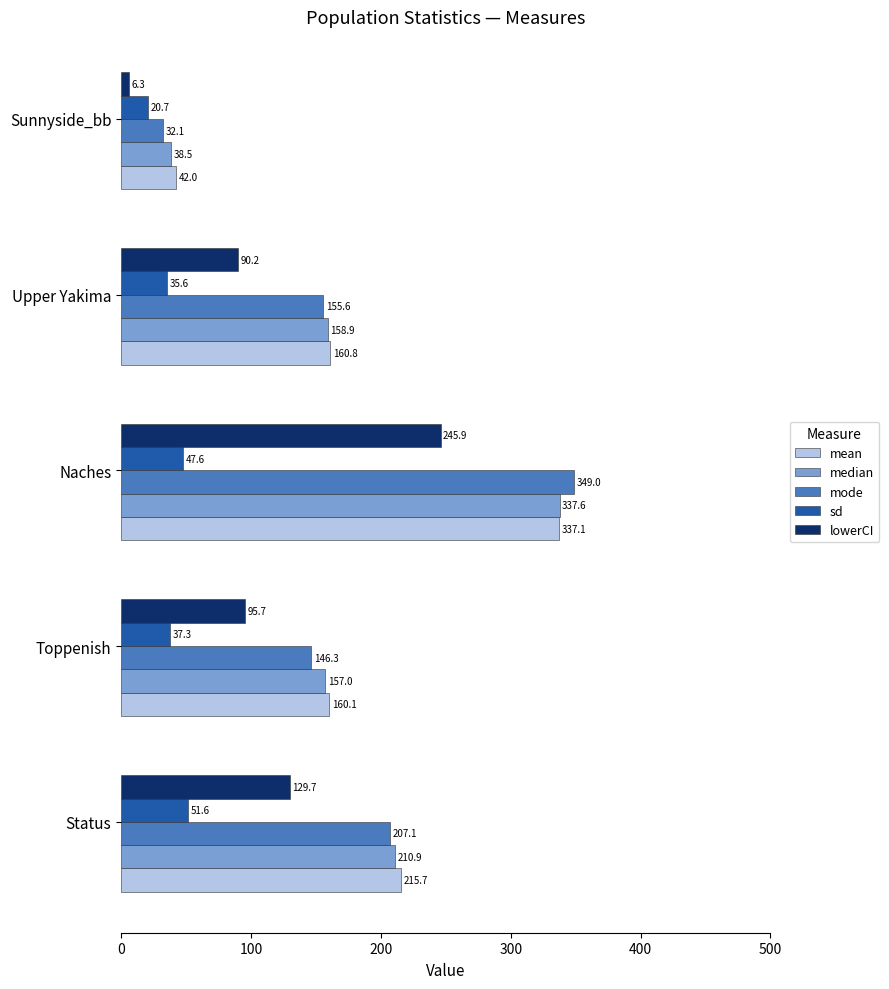

Rank the series by their maximum value, from highest to lowest.

mode, median, mean, lowerCI, sd